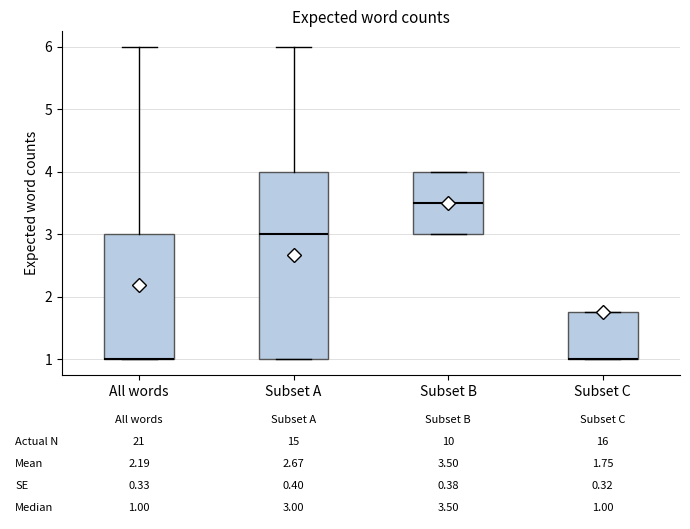

Which box is the tallest, from its lower edge to its upper edge?

Subset A